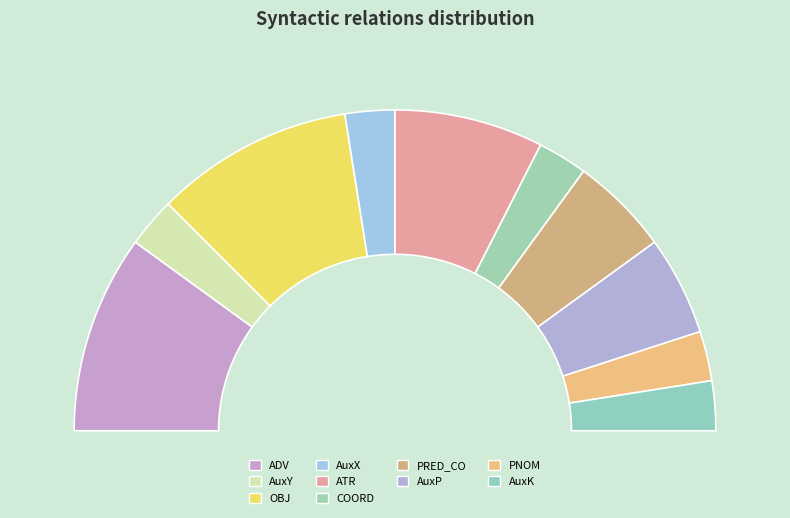

The AuxK slice represents 18% of the pie. True or false?

False